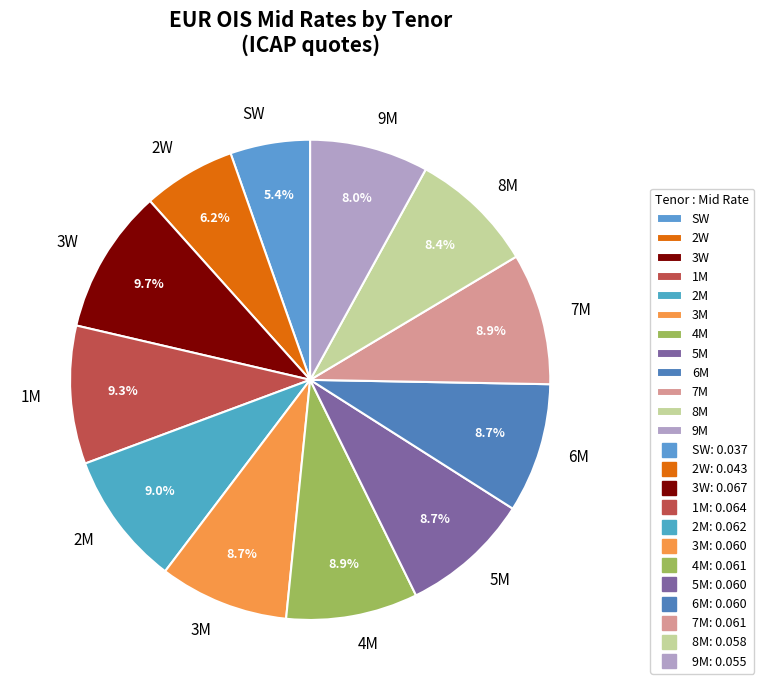

Is it true that 7M is 9% of the pie?

True